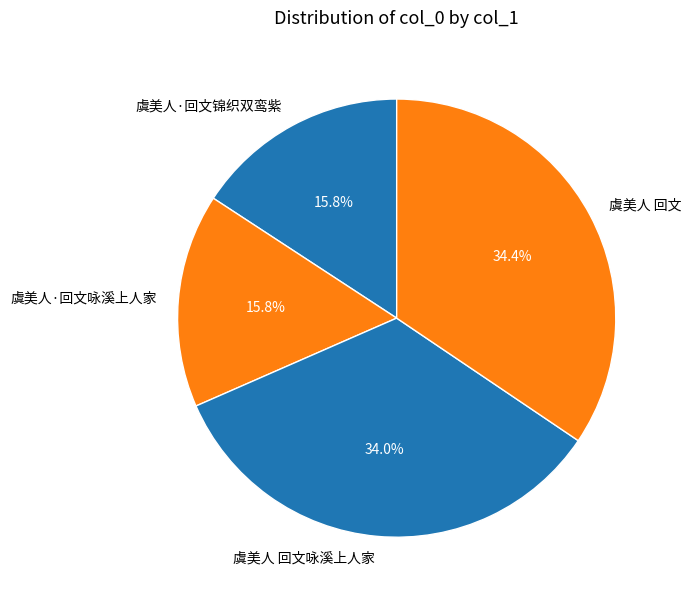

Is 虞美人·回文咏溪上人家 the majority of the pie?

No